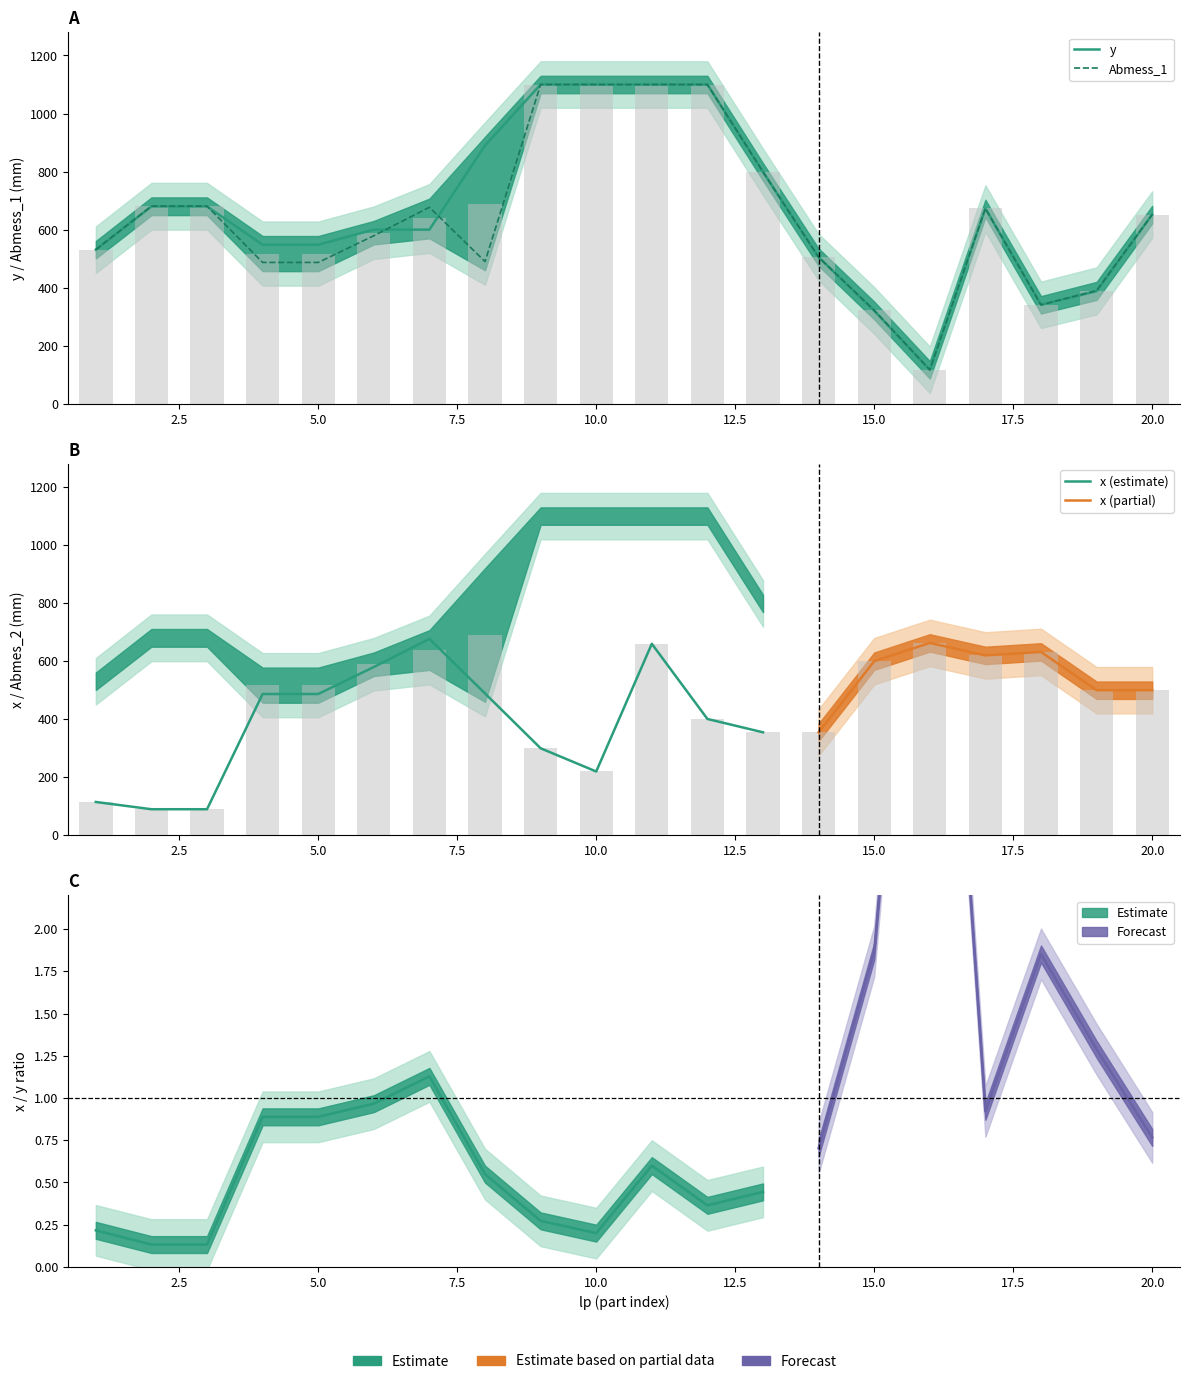

Are the bars grouped side by side (vs. stacked)?

Yes